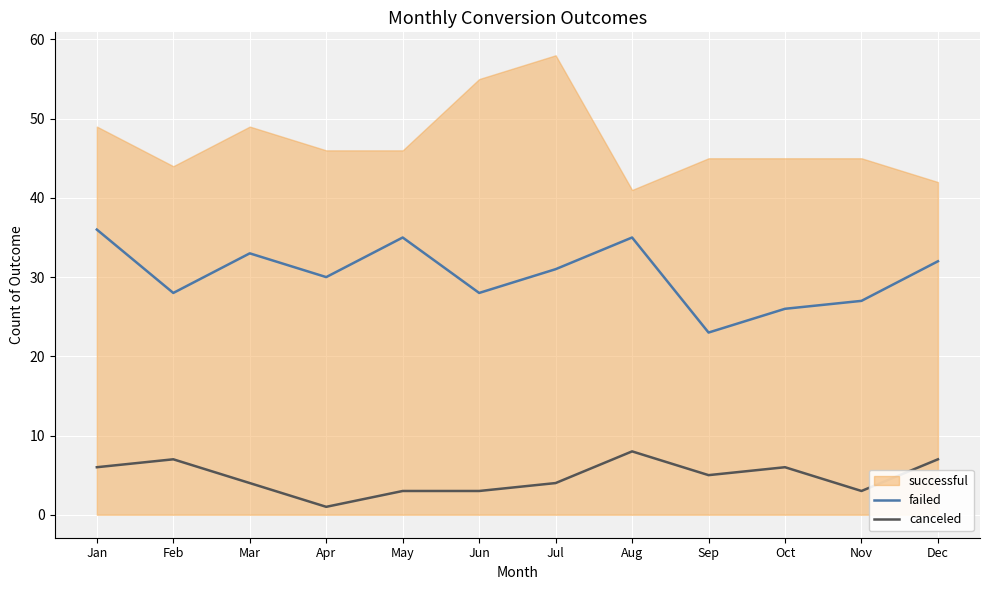

What is the approximate value of canceled at May?

3